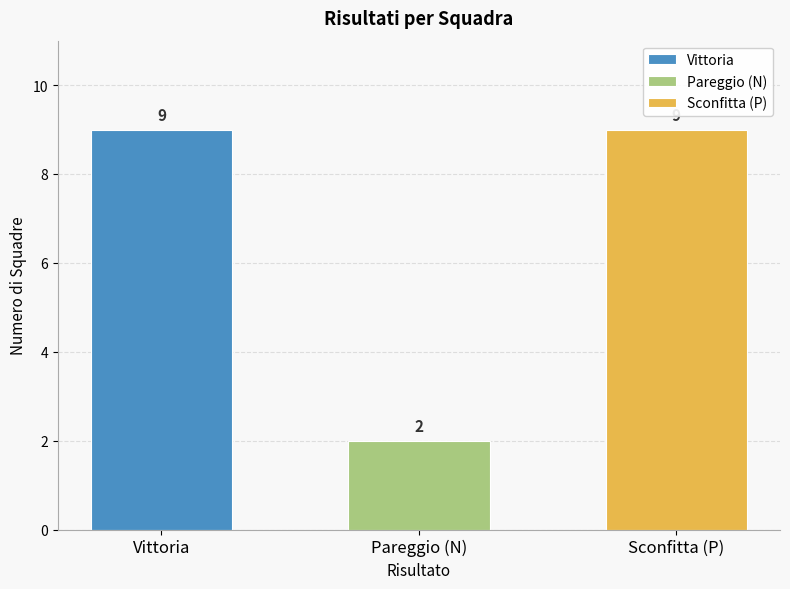

Approximately how many times larger is the value at V compared to P?

1.0